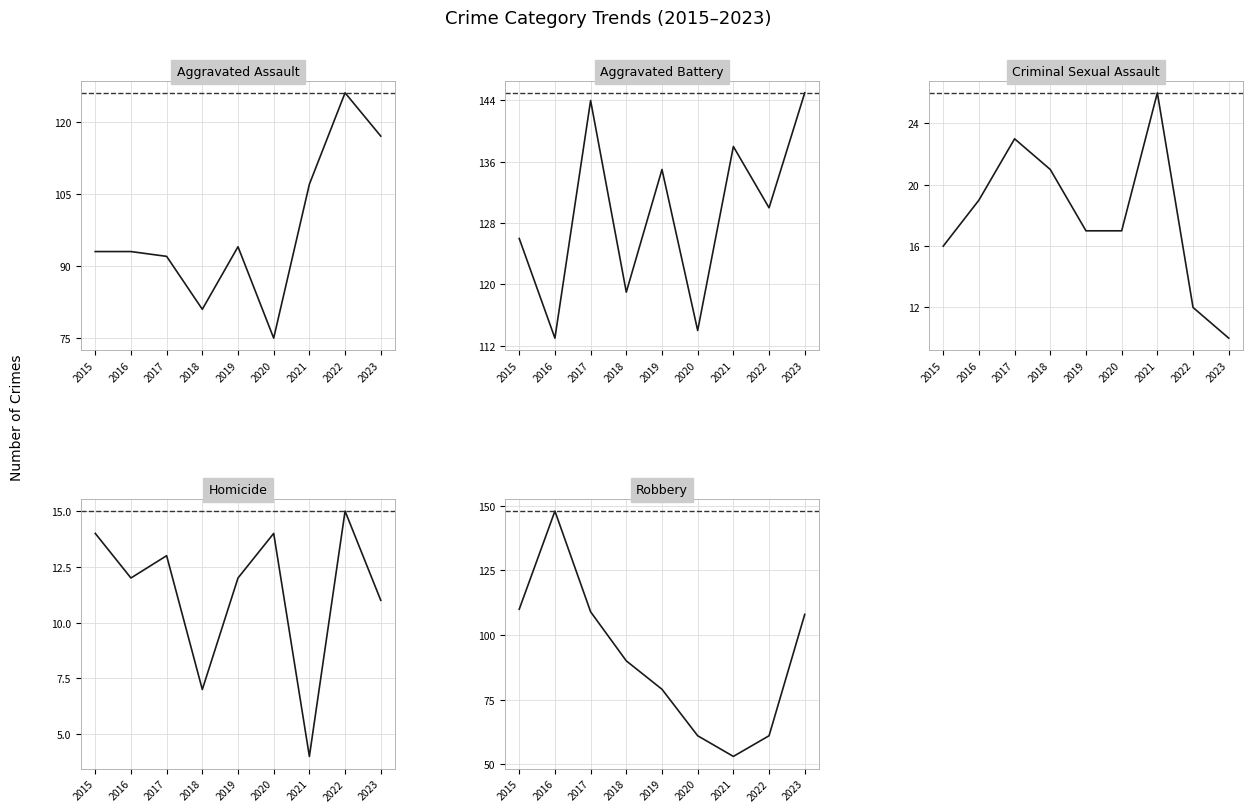

What is the maximum value for Criminal Sexual Assault?

26